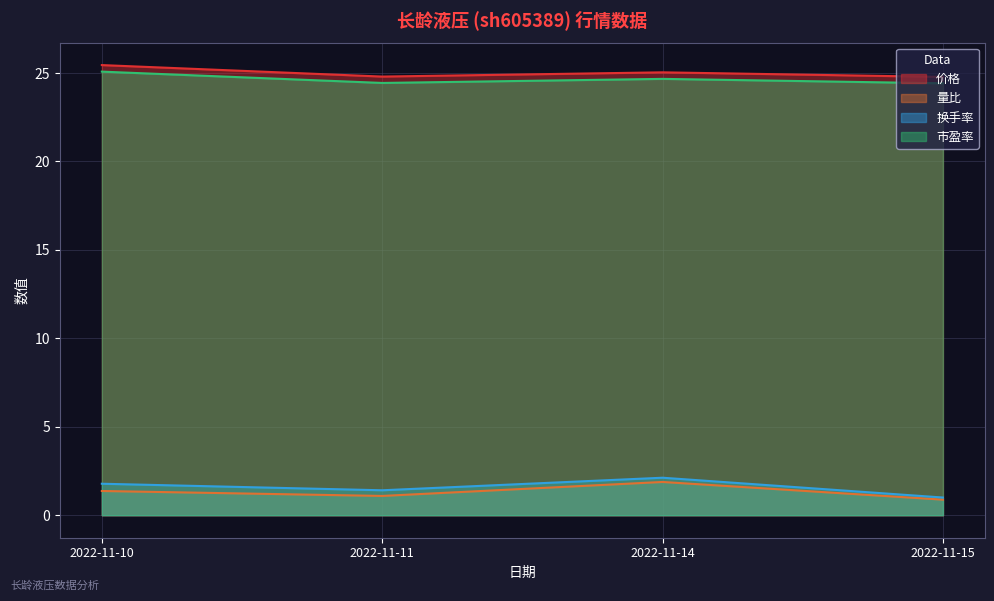

How many interior local peaks does the 量比 series have?

1